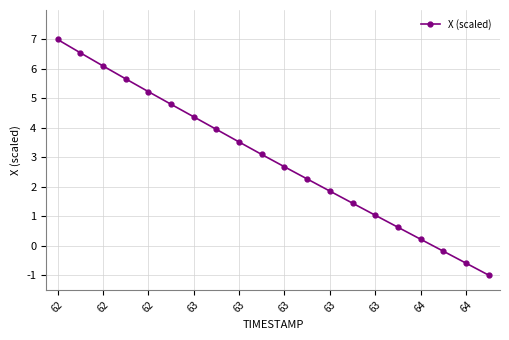

True or false: the data has more than 0 interior local peaks.

False